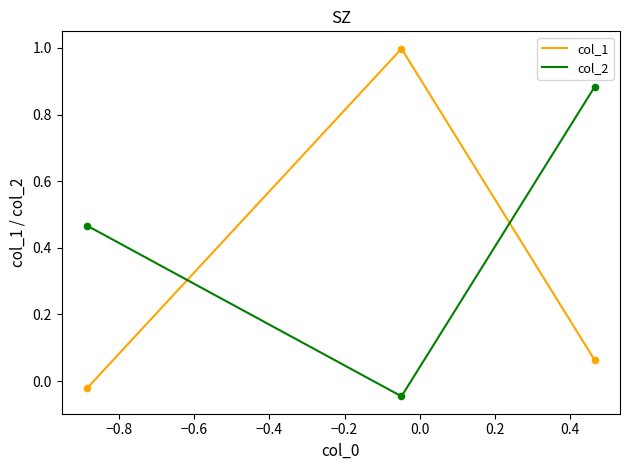

At how many categories does at least one series exceed 0?

3